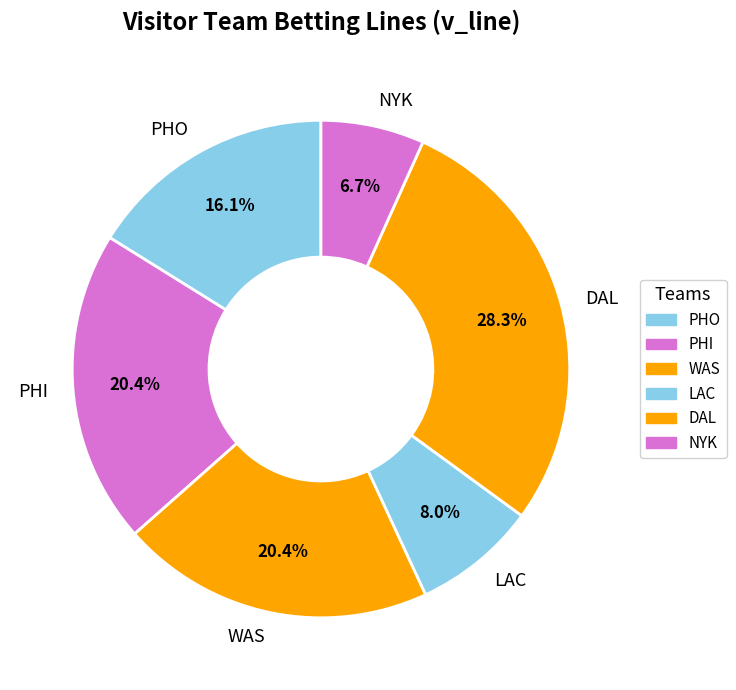

What is the ratio of the value at WAS to the value at PHI?

1.0